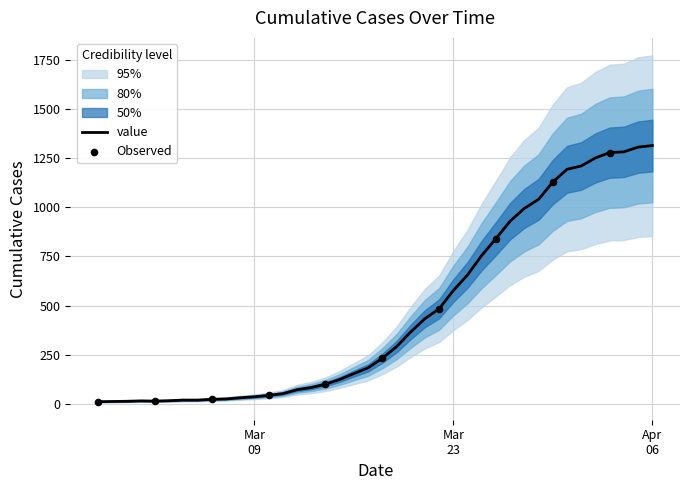

What is the ratio of the value at 2020-03-28 to the value at 2020-03-10?

23.7